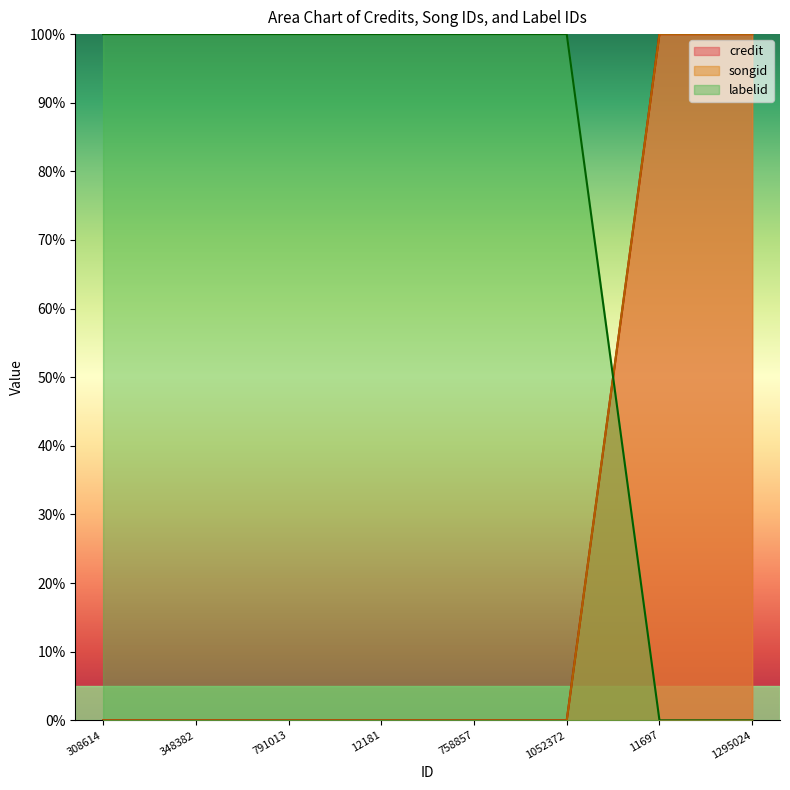

Between which two adjacent categories do labelid and songid first intersect?

1052372 and 11697